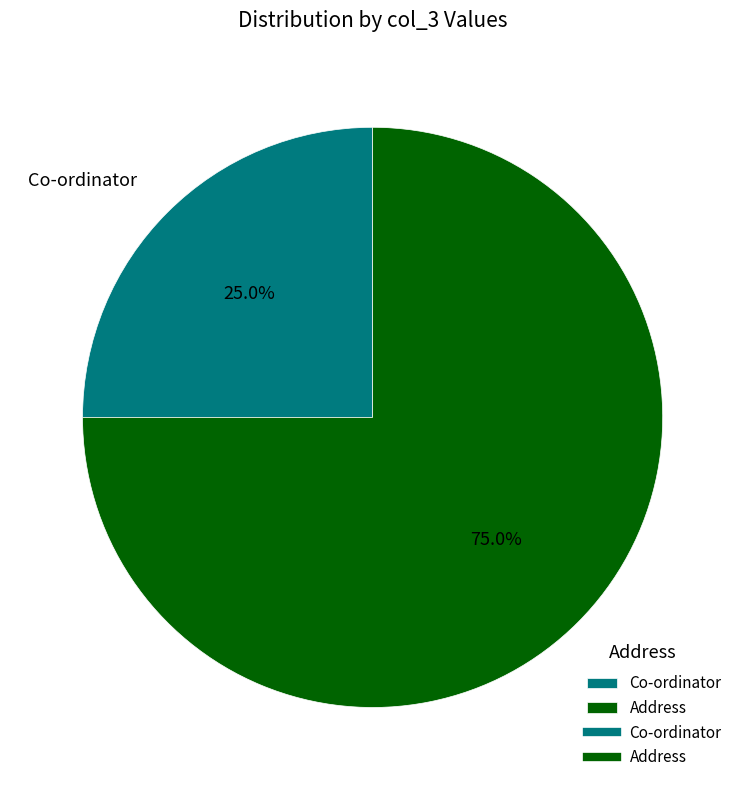

To the nearest percent, what percentage of the pie is Co-ordinator?

25%